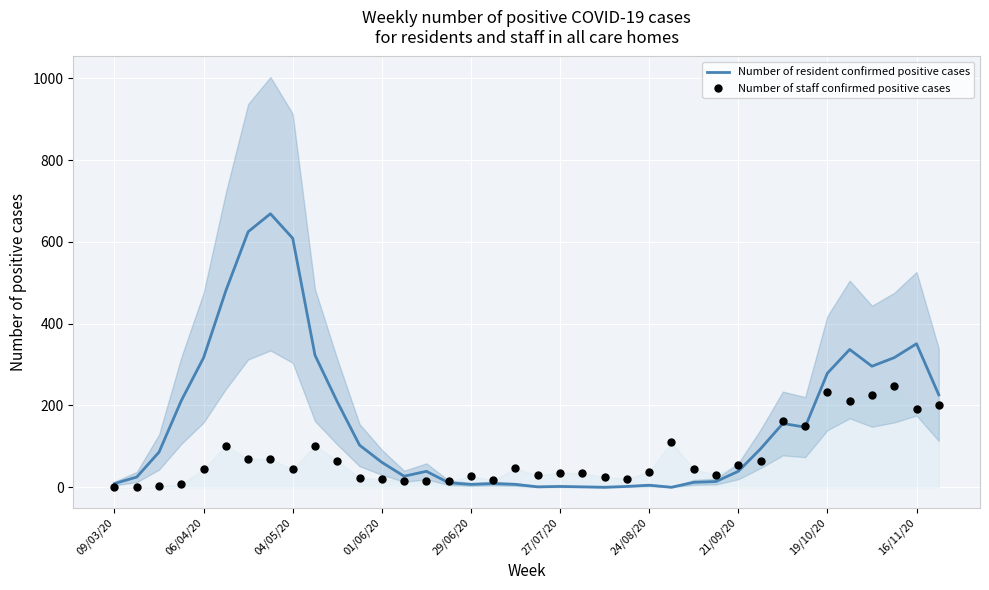

What is the difference between the maximum and minimum values in the Number of resident confirmed positive cases series?

669